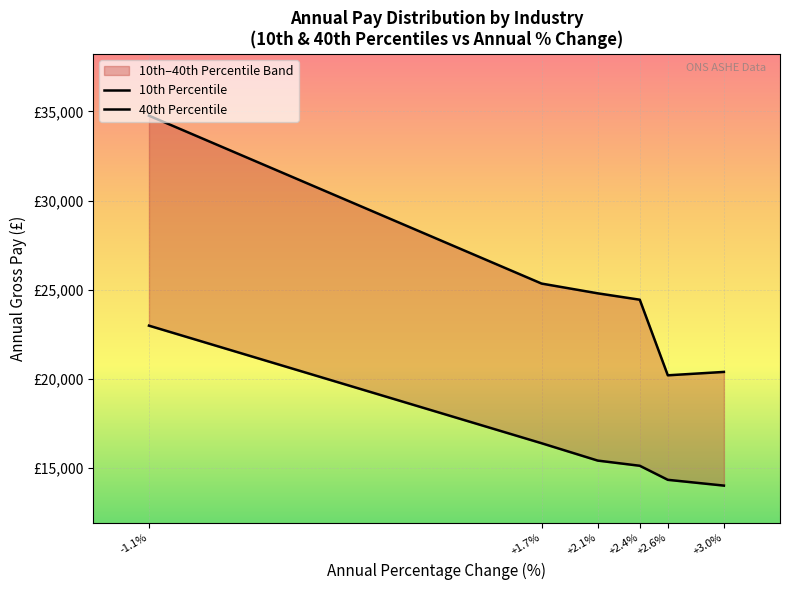

What is the sum of all 10th Percentile values?

98140